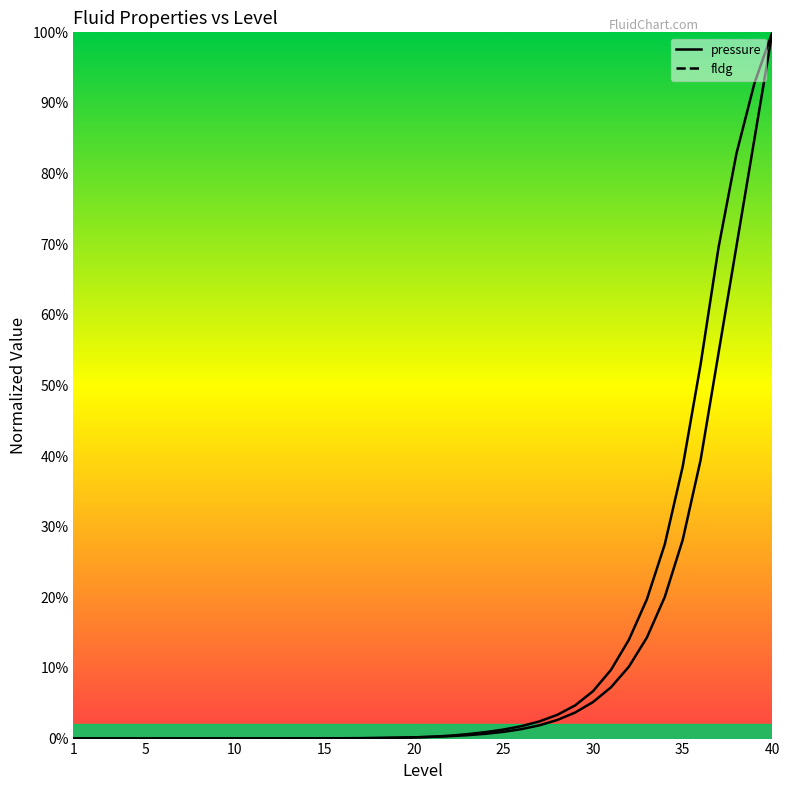

What is the sum of all fldg values?

5.3